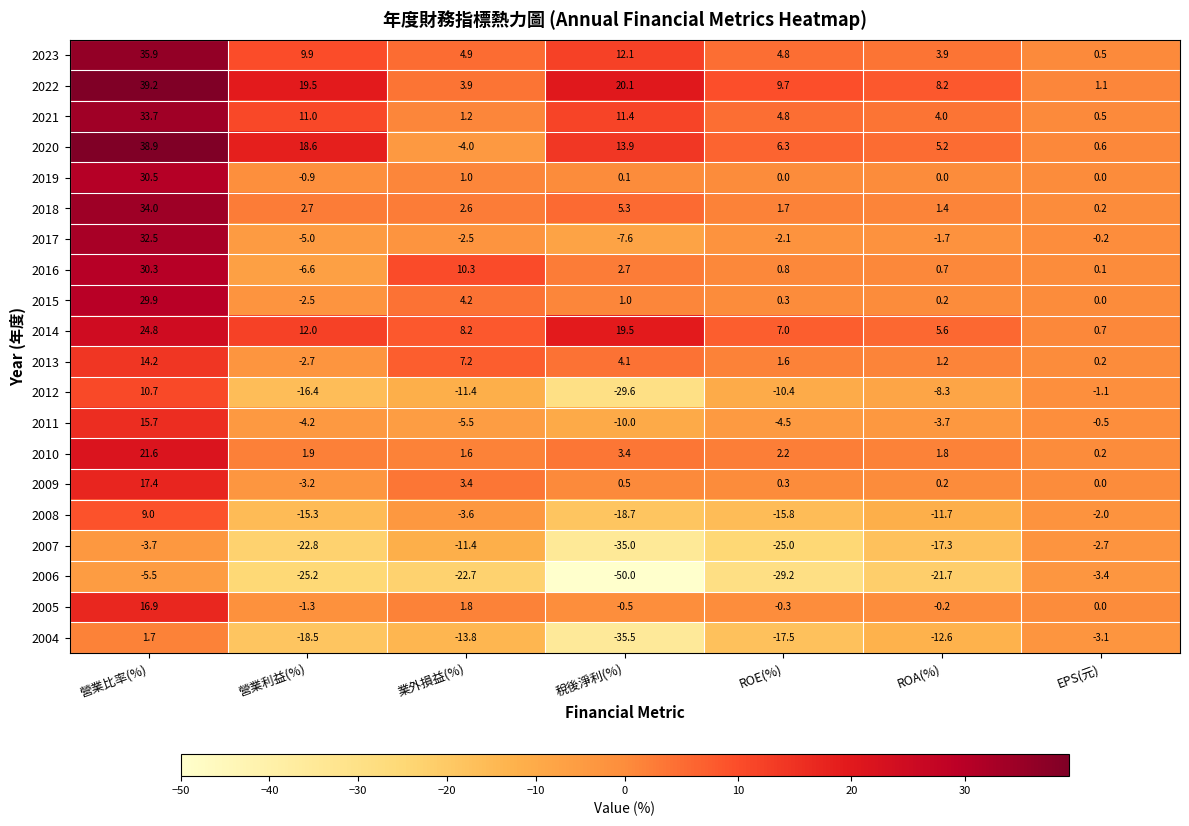

What is the maximum value shown in the chart?

39.2